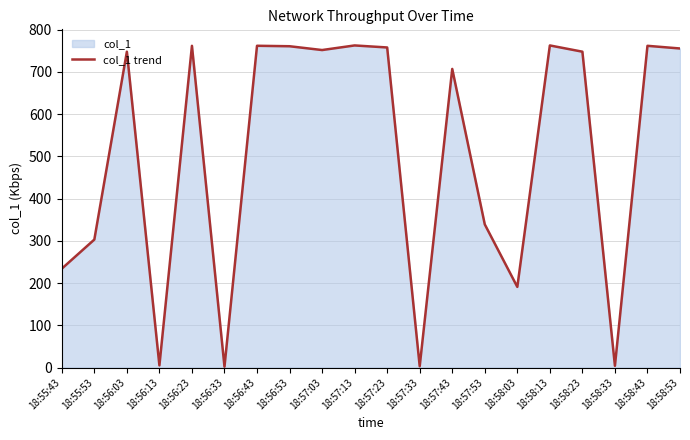

How many interior local valleys (lower than both neighbors) does the data have?

6